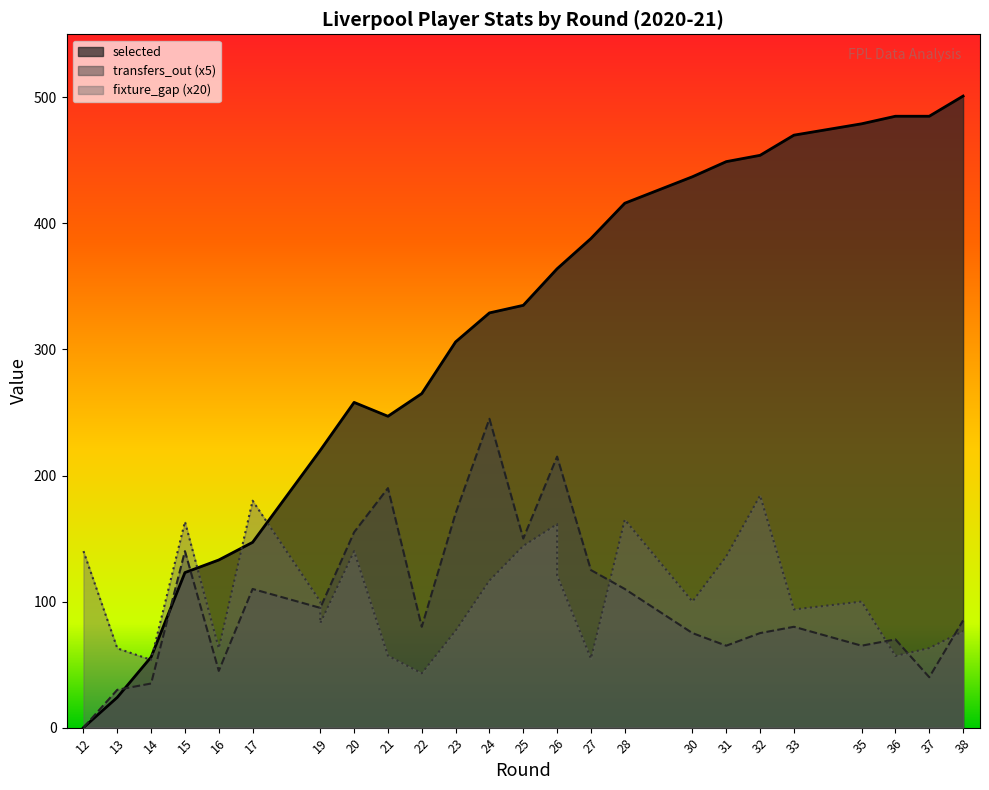

True or false: fixture_gap has a value of 184.2 at 32.

True